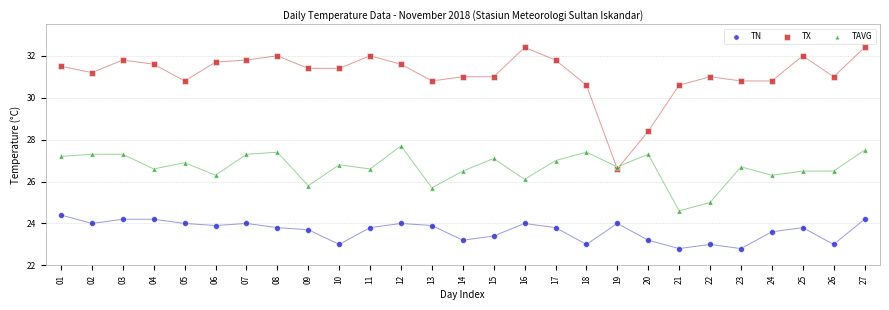

In the TX series, what Y value is closest to 29?

28.4